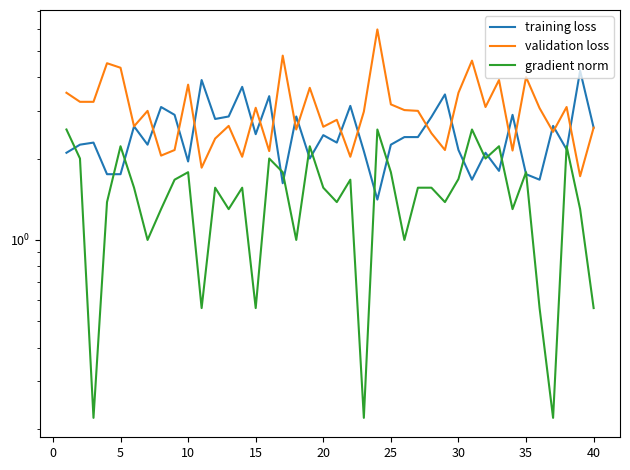

How many data points does each series have?

40